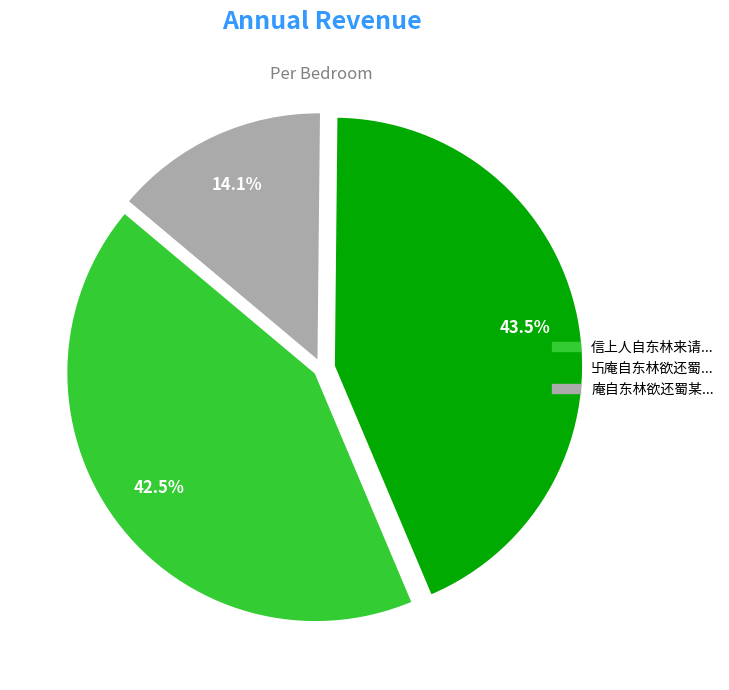

Is there a majority slice in this chart?

No